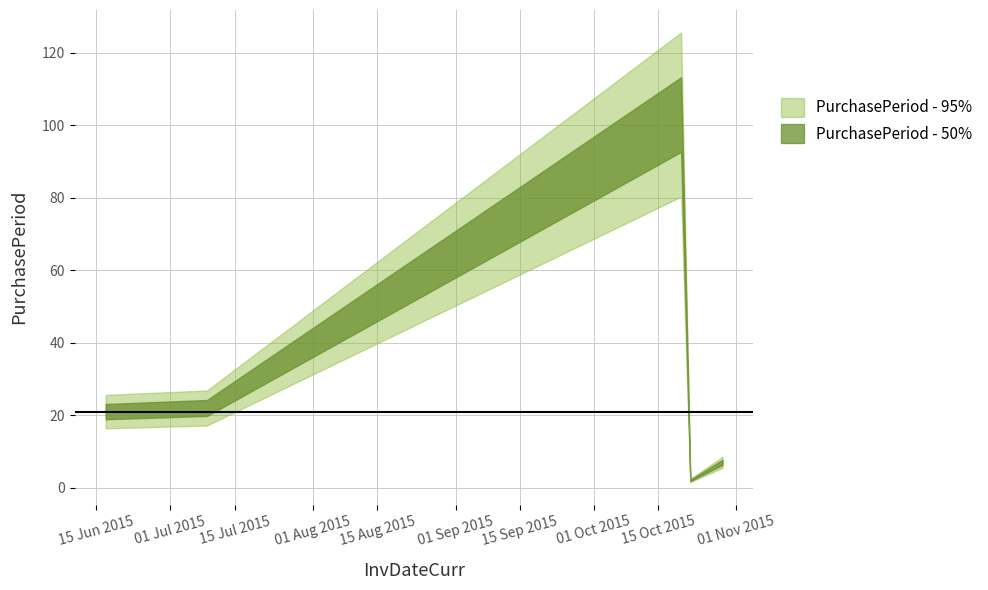

List the labels in order of value, largest first.

2015-10-20, 2015-07-09, 2015-06-17, 2015-10-29, 2015-10-22